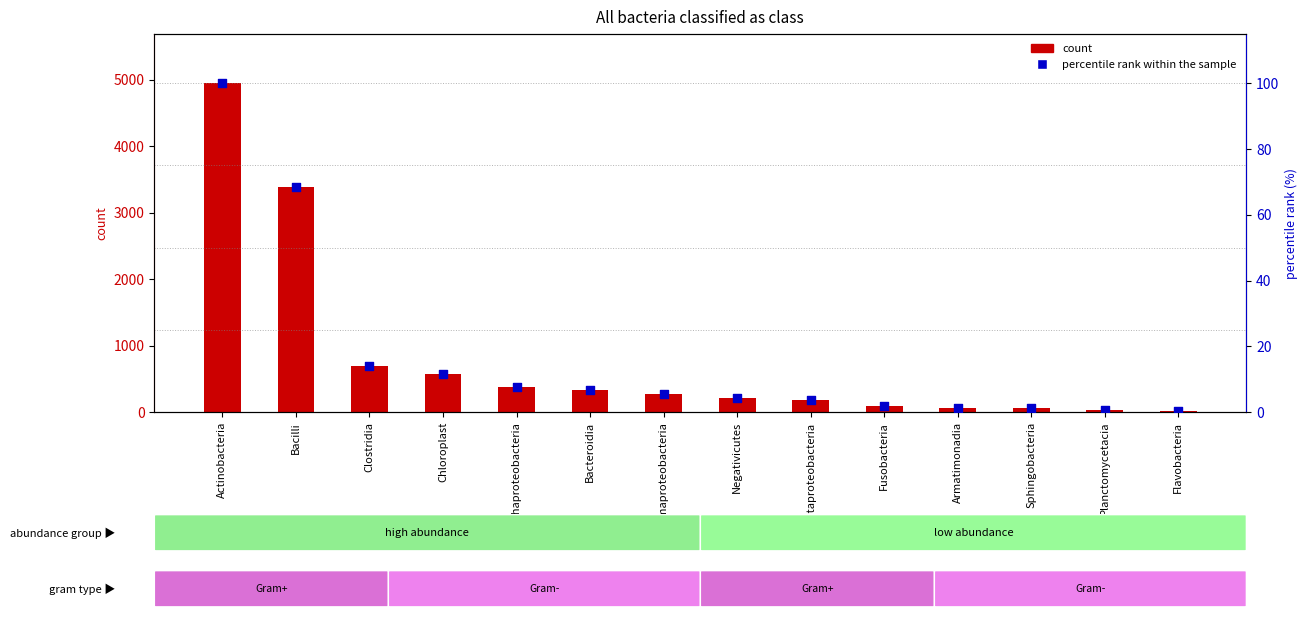

Which series contains the lowest Y value?

percentile rank within the sample